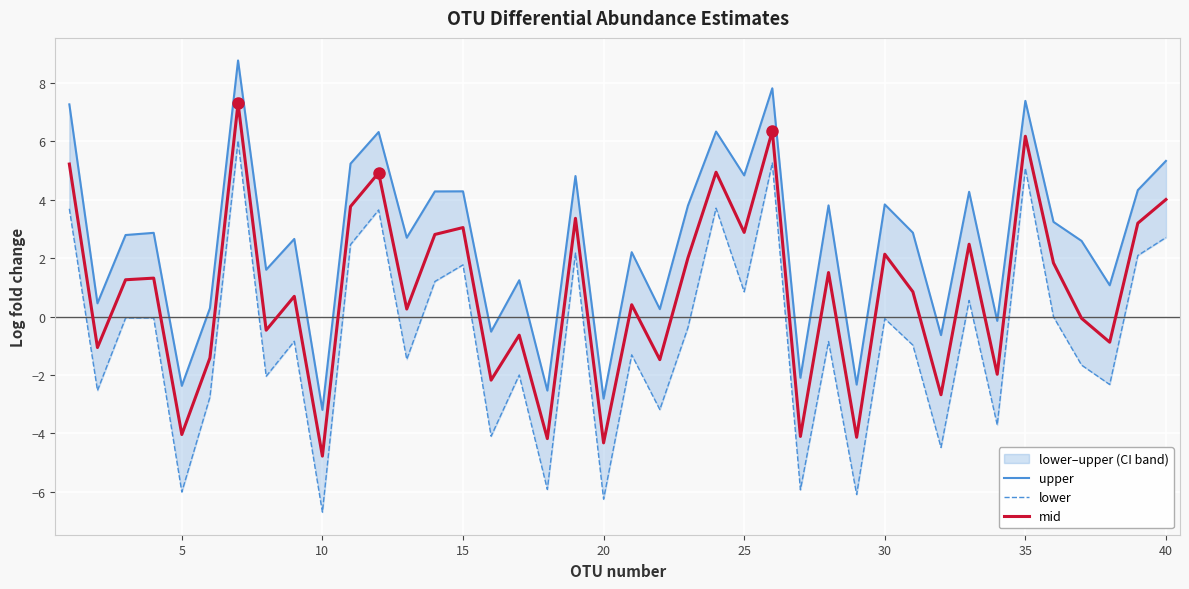

True or false: mid has a value of 1.6 at 15.

False